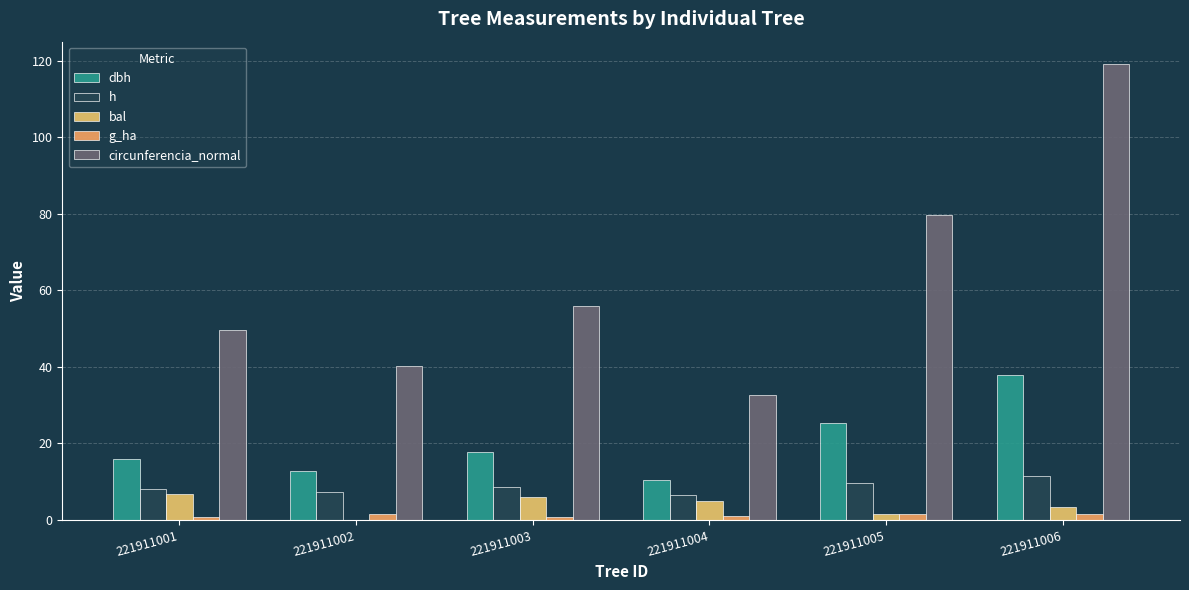

Which series has the largest total across all categories?

circunferencia_normal